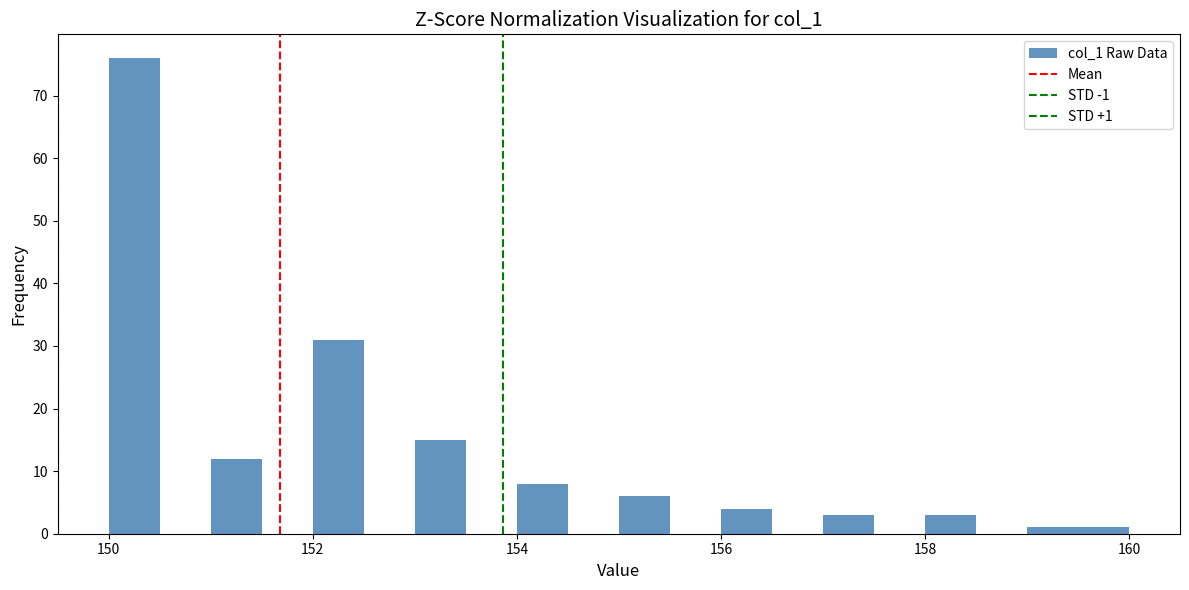

Read against the x-axis, roughly where is the centre of the tallest bar?

150.2